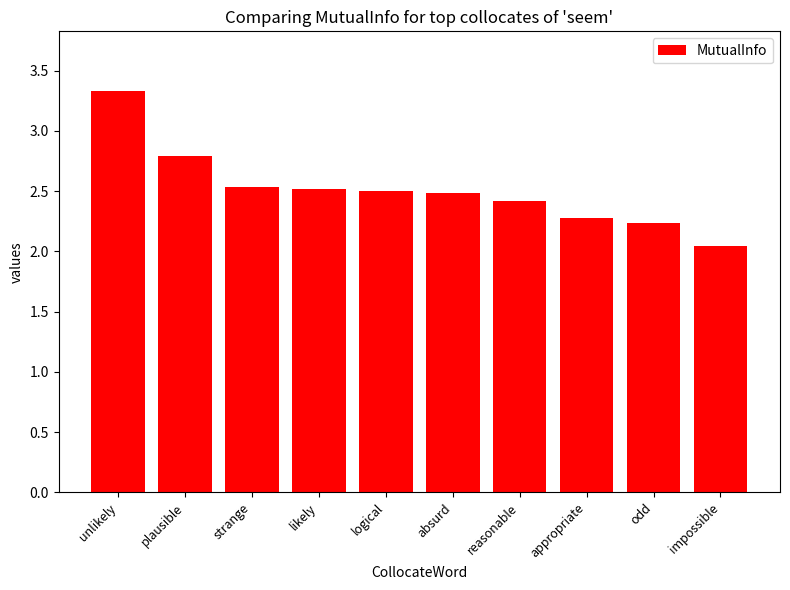

At which category does the chart reach its minimum across all series?

impossible